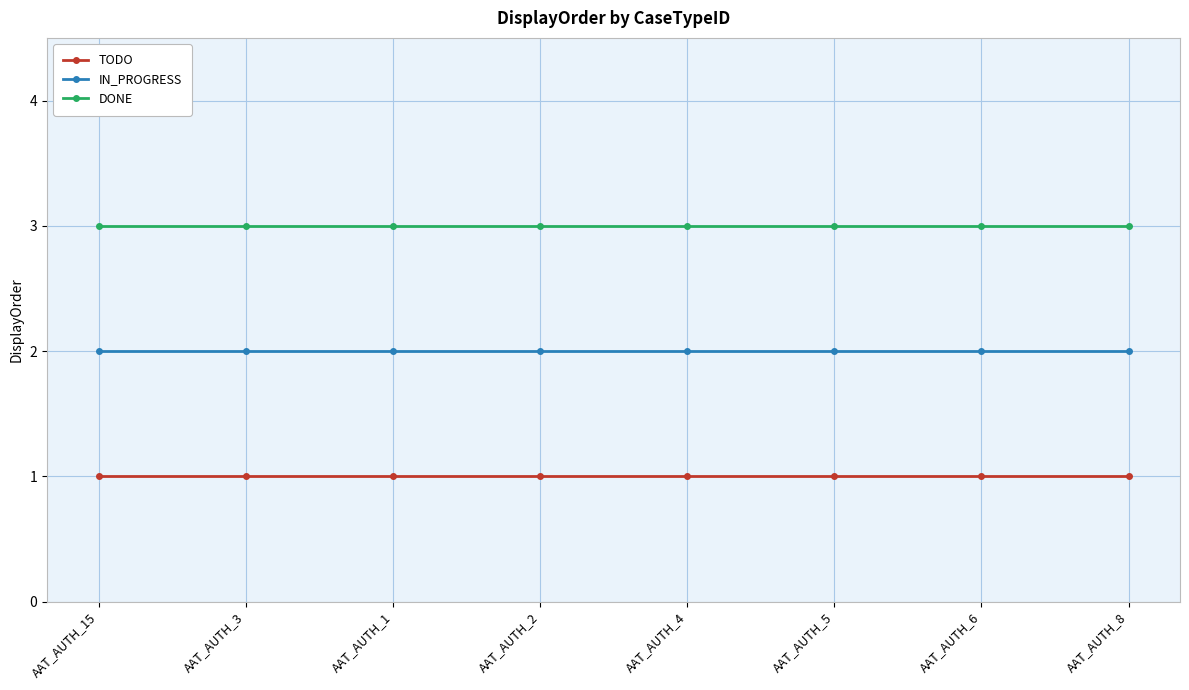

What position from the right is AAT_AUTH_4?

4